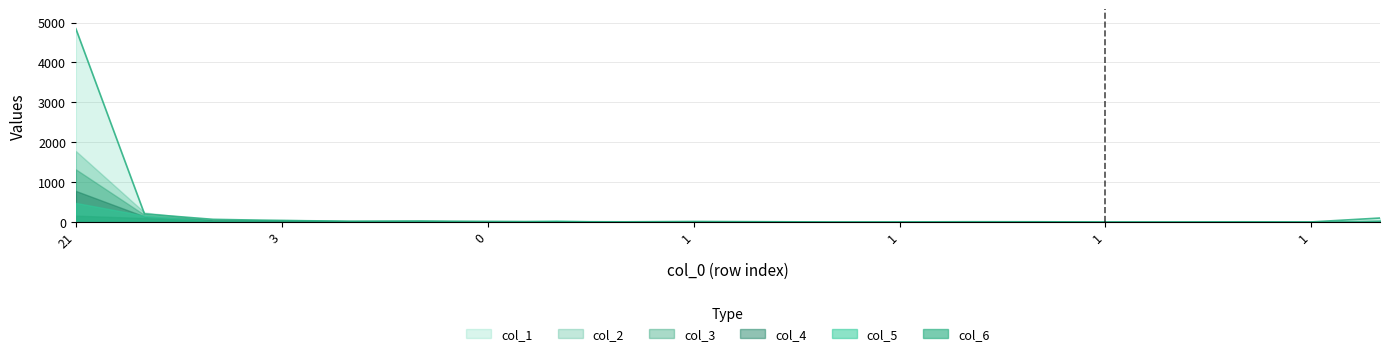

What is the average value of the col_1 series?

270